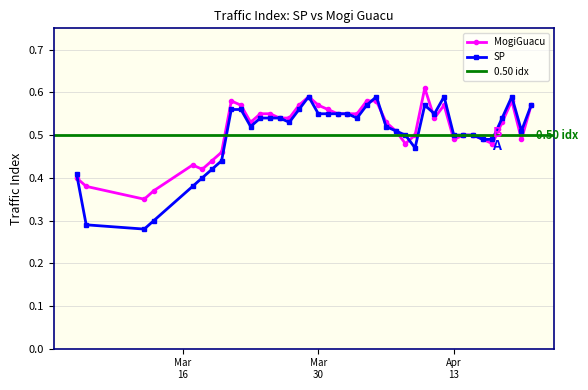

Reading left to right, extract all data points from this chart.

MogiGuacu: 0.4	0.4	0.3	0.4	0.4	0.4	0.4	0.5	0.6	0.6	0.5	0.6	0.6	0.5	0.5	0.6	0.6	0.6	0.6	0.6	0.6	0.6	0.6	0.6	0.5	0.5	0.5	0.5	0.6	0.5	0.6	0.5	0.5	0.5	0.5	0.5	0.5	0.6	0.5	0.6
SP: 0.4	0.3	0.3	0.3	0.4	0.4	0.4	0.4	0.6	0.6	0.5	0.5	0.5	0.5	0.5	0.6	0.6	0.6	0.6	0.6	0.6	0.5	0.6	0.6	0.5	0.5	0.5	0.5	0.6	0.6	0.6	0.5	0.5	0.5	0.5	0.5	0.5	0.6	0.5	0.6